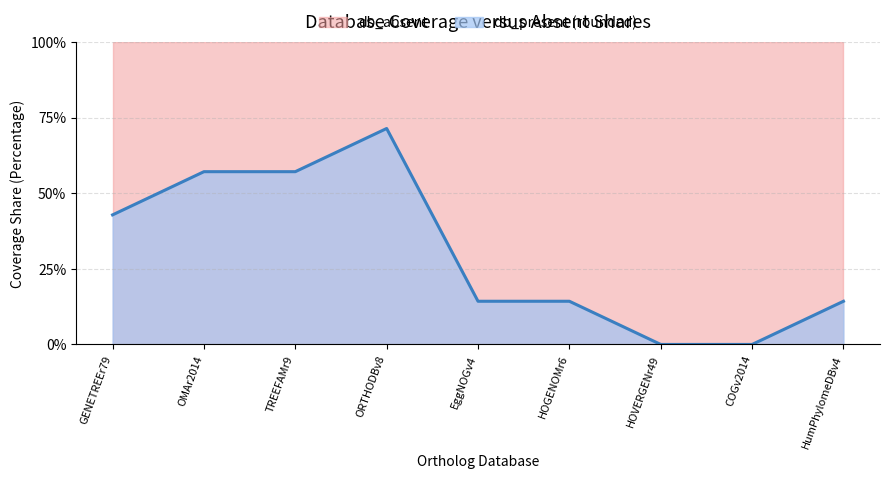

What is the average value?

0.3